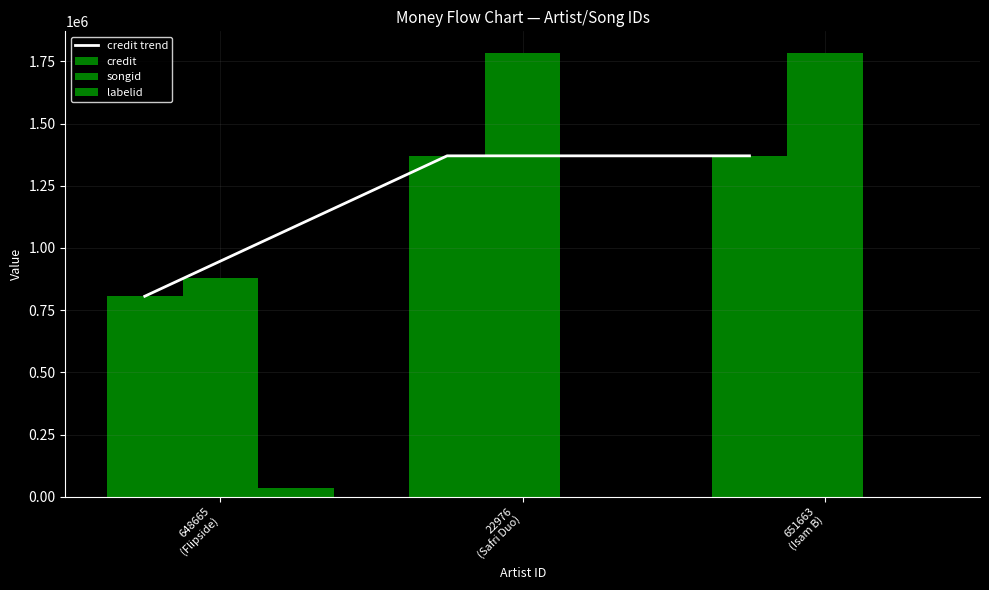

At how many categories does at least one series exceed 98168?

3